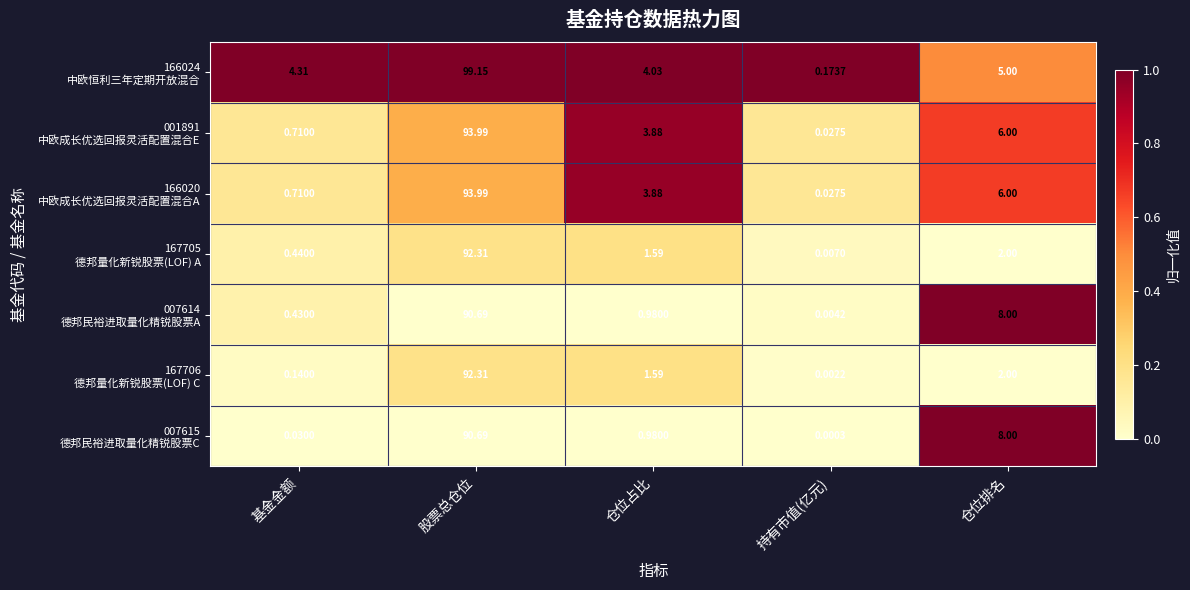

At which category is the sum across all series the highest?

股票总仓位